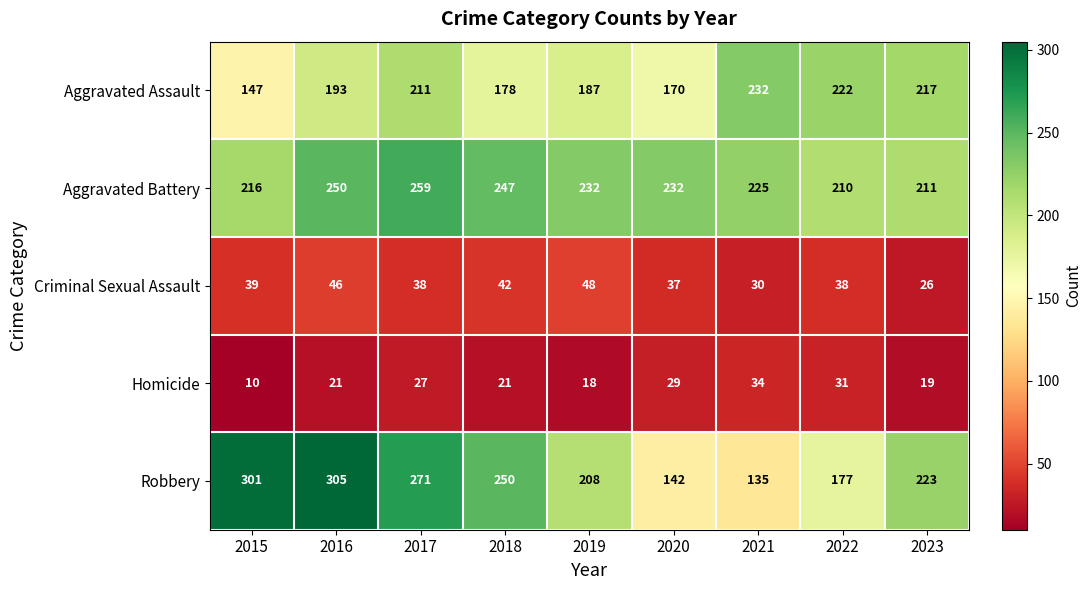

How many categories are shown in the chart?

9